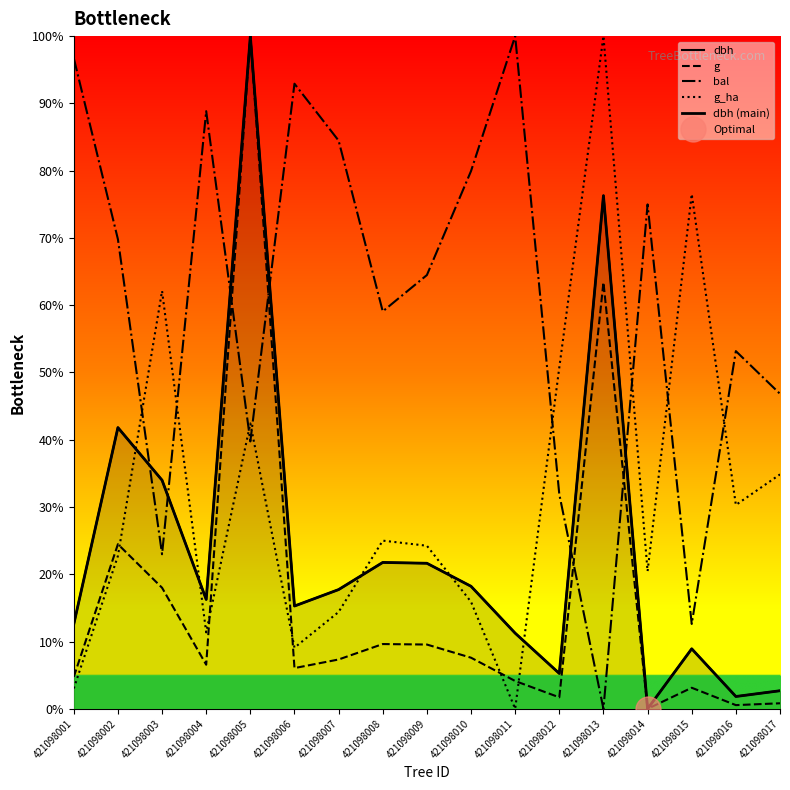

What is the maximum value shown in the chart?

100.0